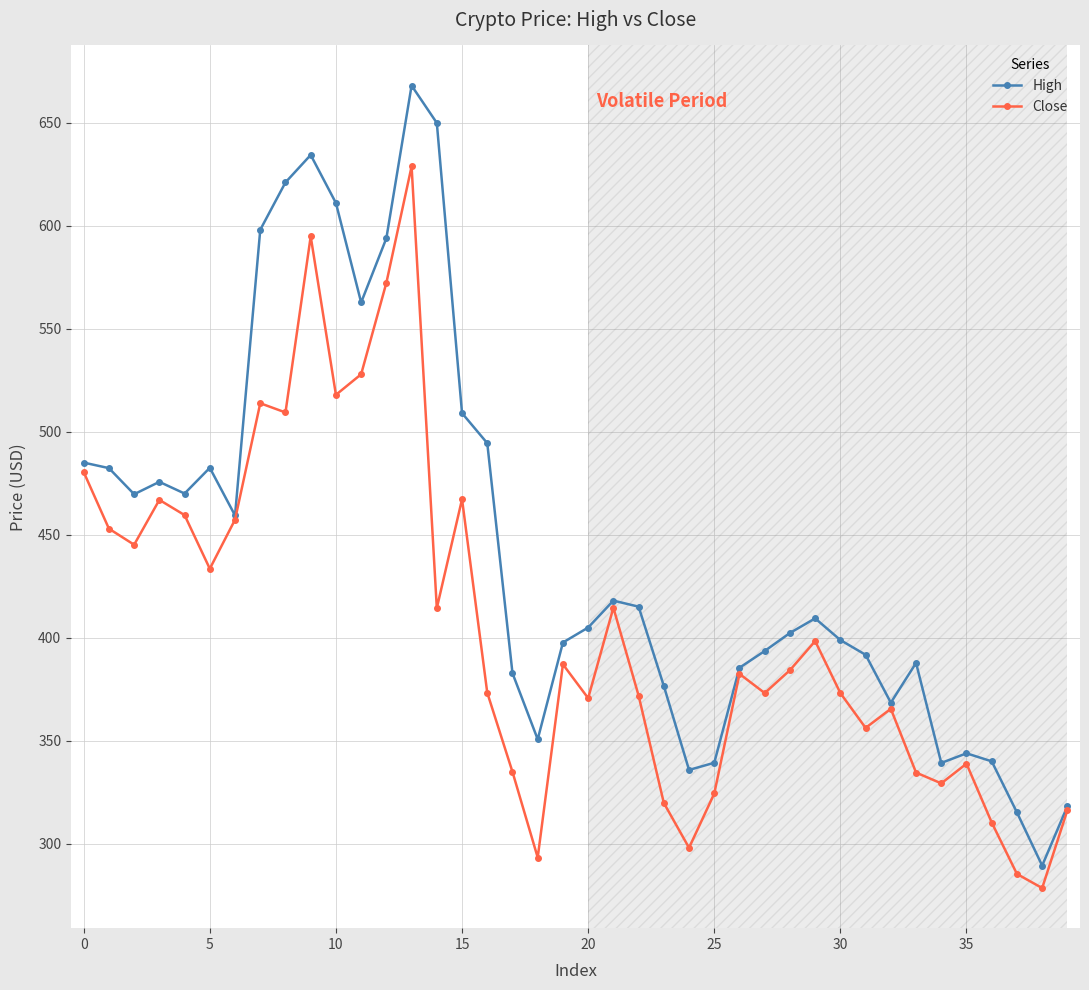

What is the average value of the Close series?

406.4